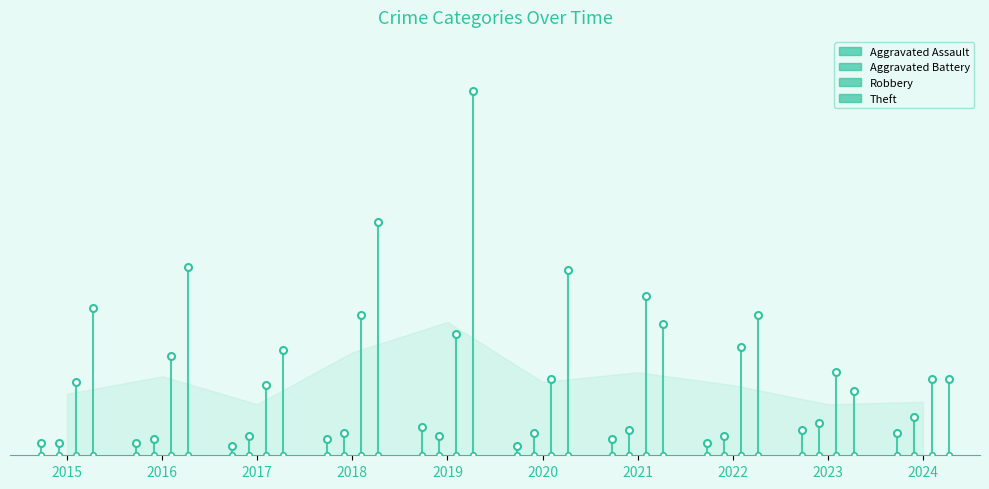

True or false: Aggravated Assault and Robbery cross at least once.

False